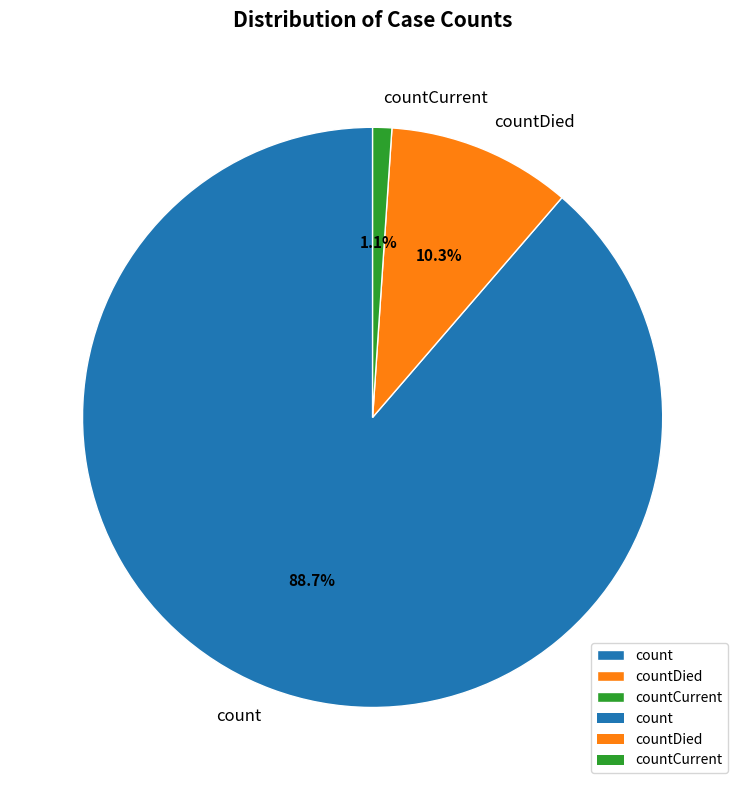

How many slices are in this pie chart?

3